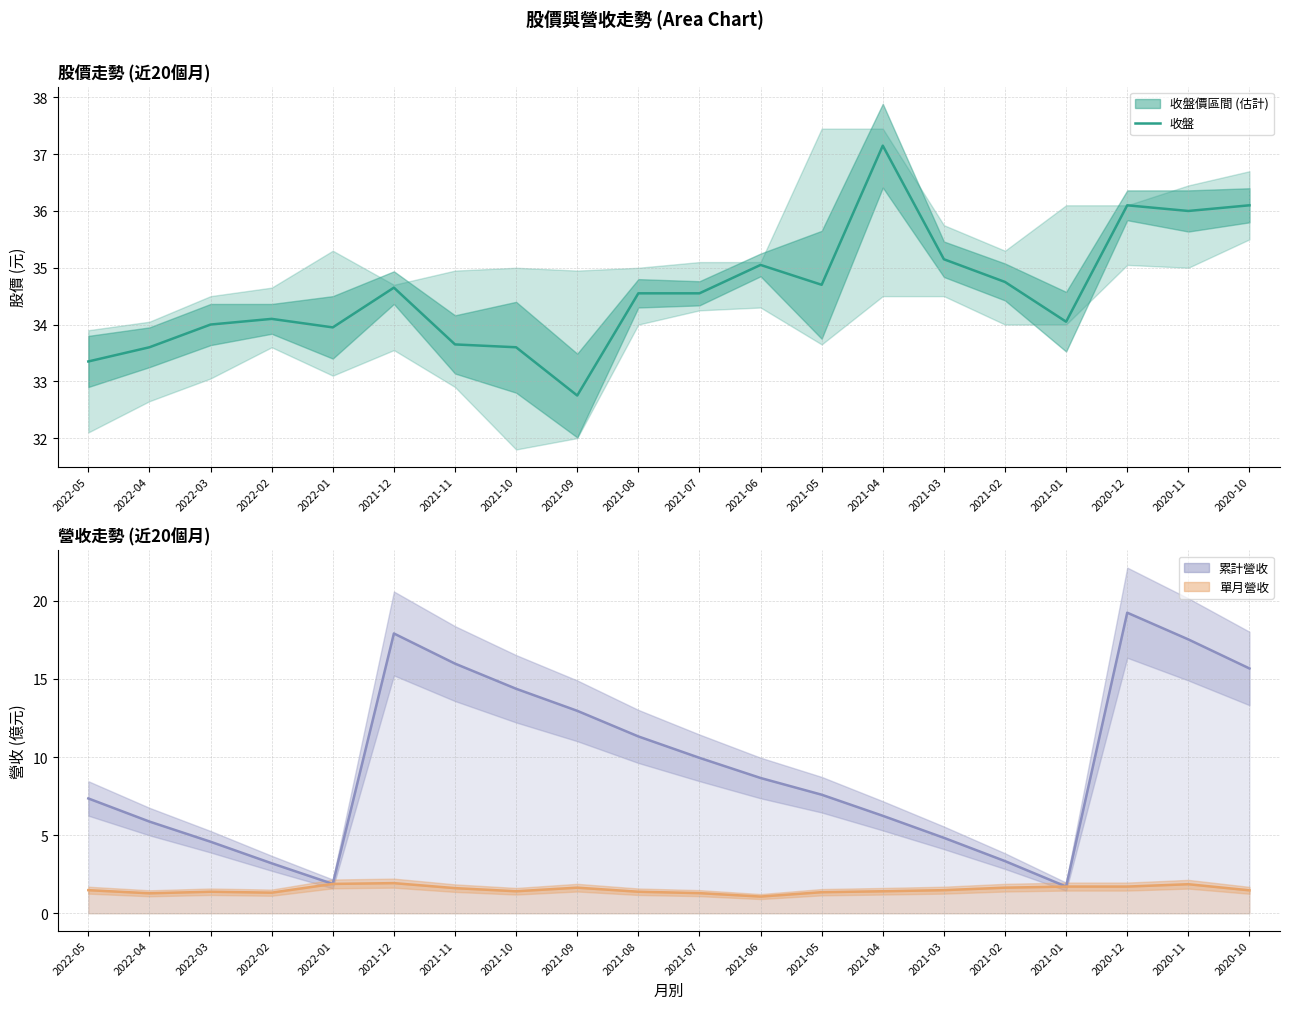

What position from the left is 2021-11?

7